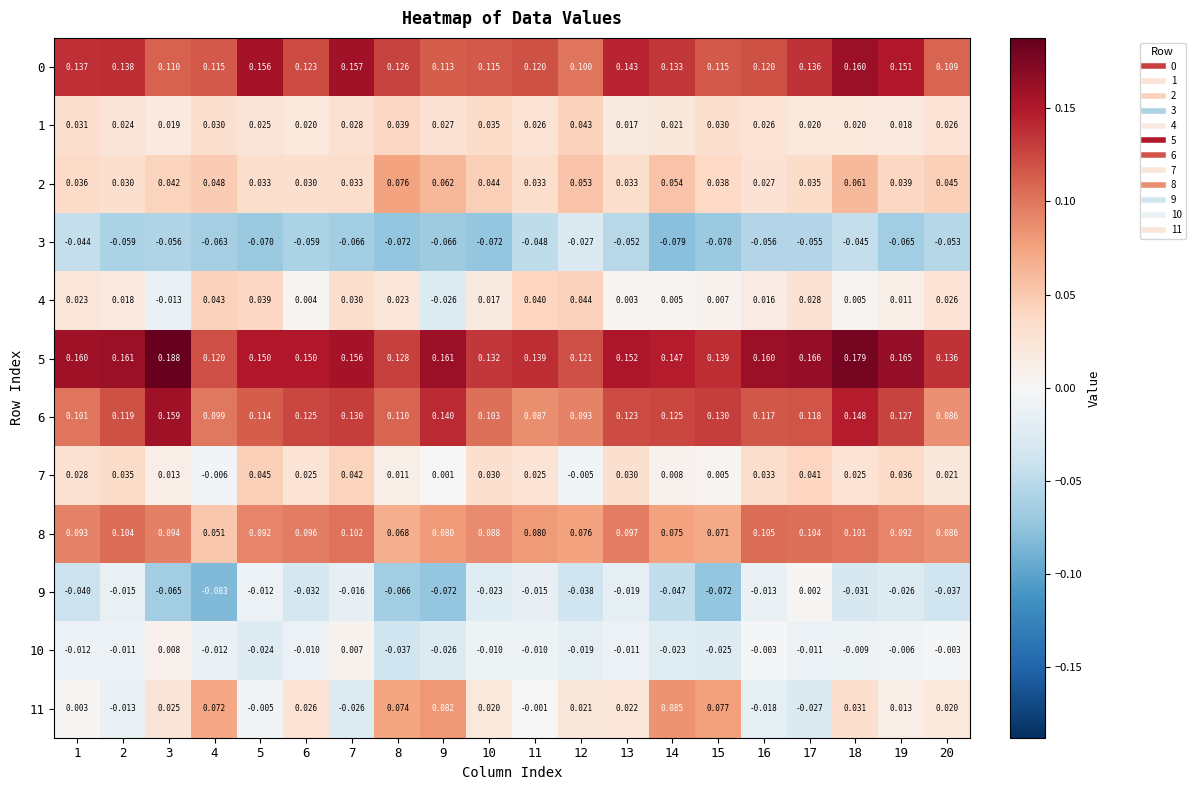

Is the value of 7 at 4 greater than the value of 1 at 9?

No